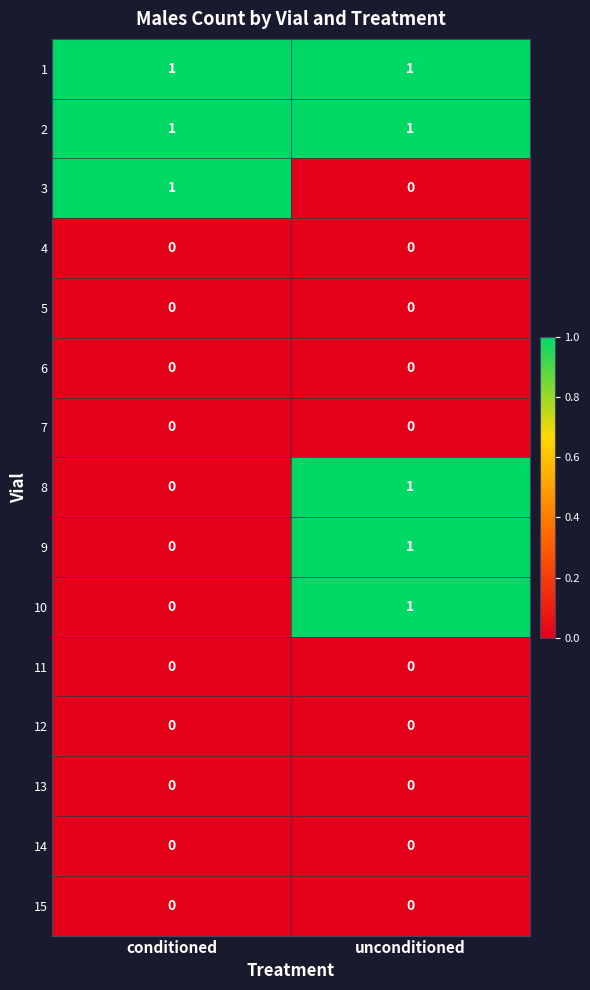

Count the number of data series in this chart.

15